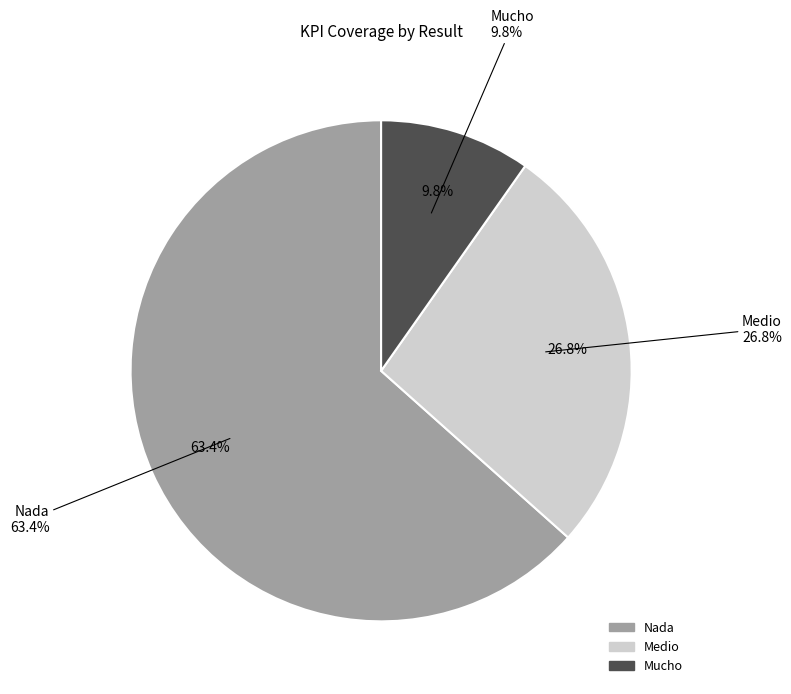

True or false: Medio accounts for 38% of the total.

False